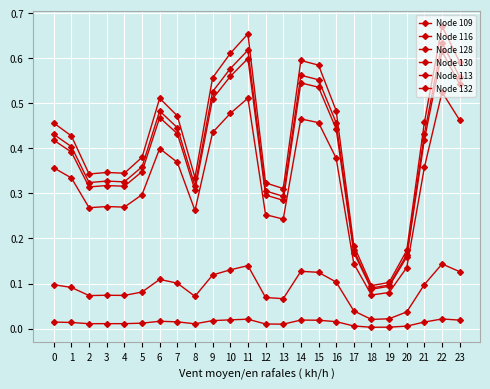

Reading left to right, what are all the values shown in this chart?

Node 109: 0.4	0.3	0.3	0.3	0.3	0.3	0.4	0.4	0.3	0.4	0.5	0.5	0.3	0.2	0.5	0.5	0.4	0.1	0.1	0.1	0.1	0.4	0.5	0.5
Node 116: 0.4	0.4	0.3	0.3	0.3	0.4	0.5	0.4	0.3	0.5	0.6	0.6	0.3	0.3	0.6	0.6	0.5	0.2	0.1	0.1	0.2	0.4	0.6	0.6
Node 128: 0.4	0.4	0.3	0.3	0.3	0.3	0.5	0.4	0.3	0.5	0.6	0.6	0.3	0.3	0.5	0.5	0.4	0.2	0.1	0.1	0.2	0.4	0.6	0.5
Node 130: 0.5	0.4	0.3	0.3	0.3	0.4	0.5	0.5	0.3	0.6	0.6	0.7	0.3	0.3	0.6	0.6	0.5	0.2	0.1	0.1	0.2	0.5	0.7	0.6
Node 113: 0.1	0.1	0.1	0.1	0.1	0.1	0.1	0.1	0.1	0.1	0.1	0.1	0.1	0.1	0.1	0.1	0.1	0.0	0.0	0.0	0.0	0.1	0.1	0.1
Node 132: 0.0	0.0	0.0	0.0	0.0	0.0	0.0	0.0	0.0	0.0	0.0	0.0	0.0	0.0	0.0	0.0	0.0	0.0	0.0	0.0	0.0	0.0	0.0	0.0